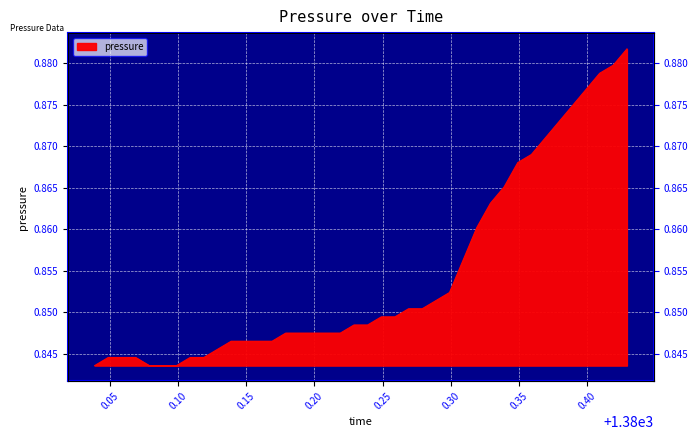

Which label corresponds to the largest value in the chart?

1380.429